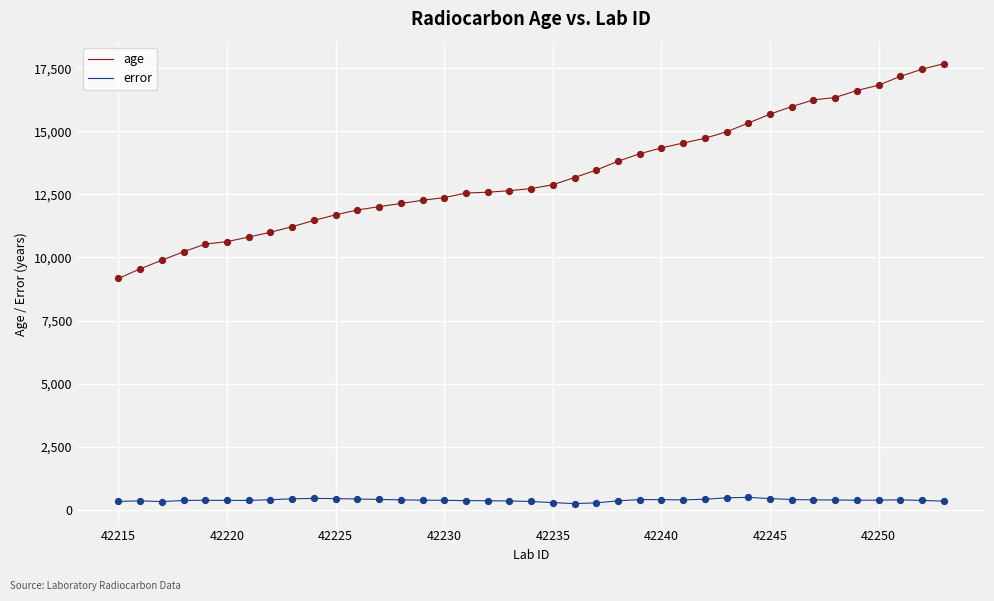

Which series has the largest total across all categories?

age